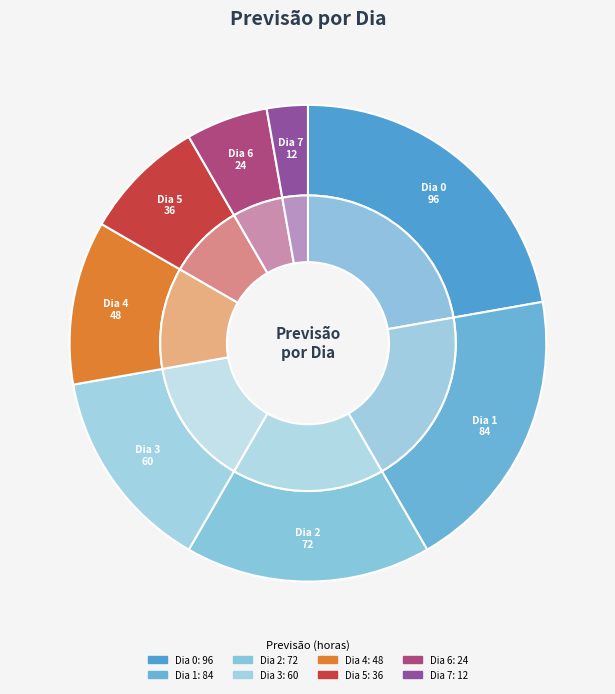

The 5 slice represents 14% of the pie. True or false?

False